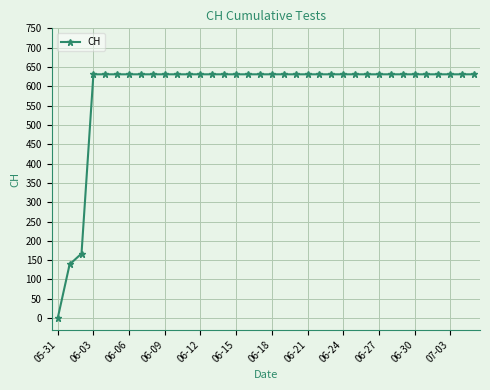

What is the sum of all values?

21129